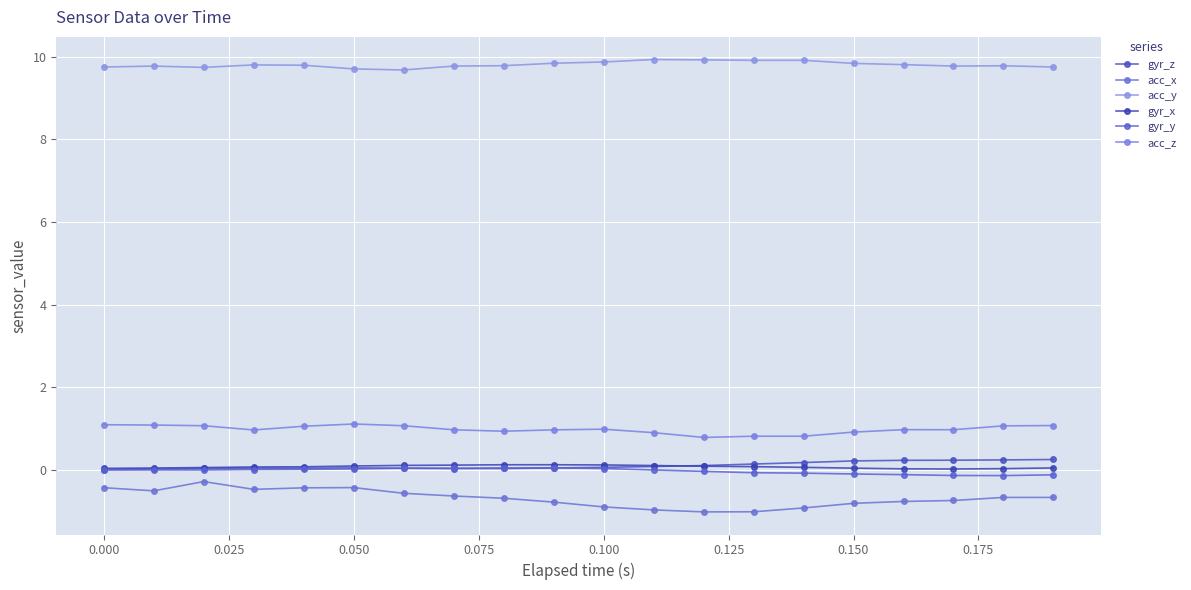

True or false: acc_y and gyr_y intersect in this chart.

False